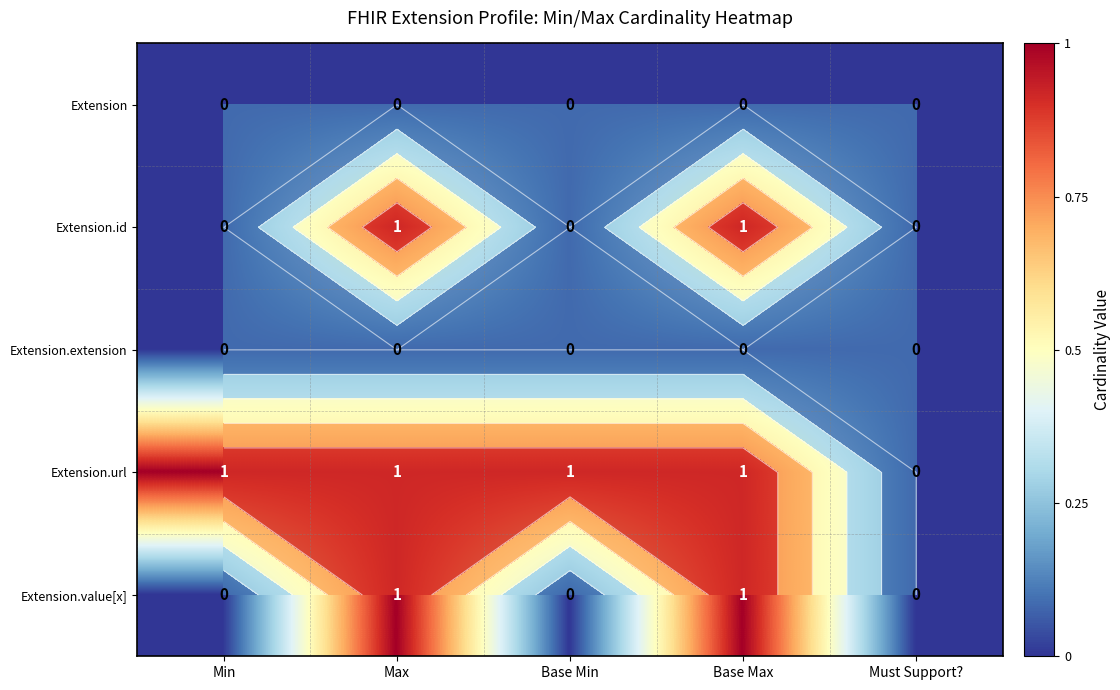

Count the number of data series in this chart.

5